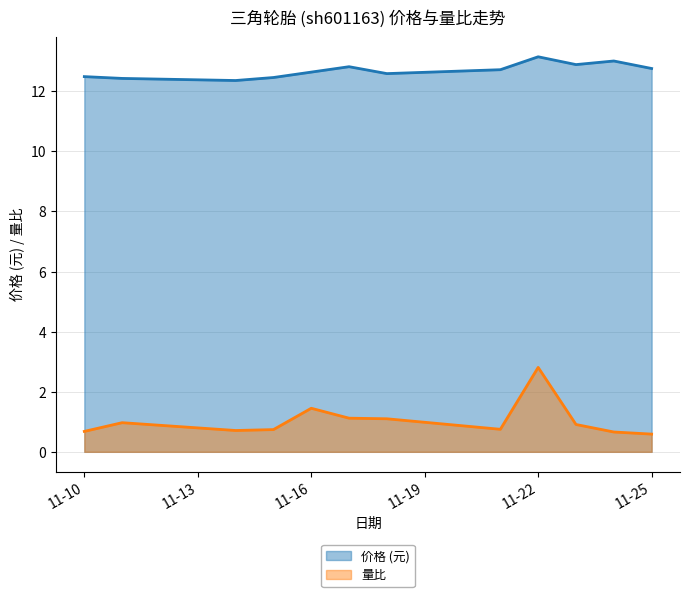

What is the sum of all 价格 values?

152.3